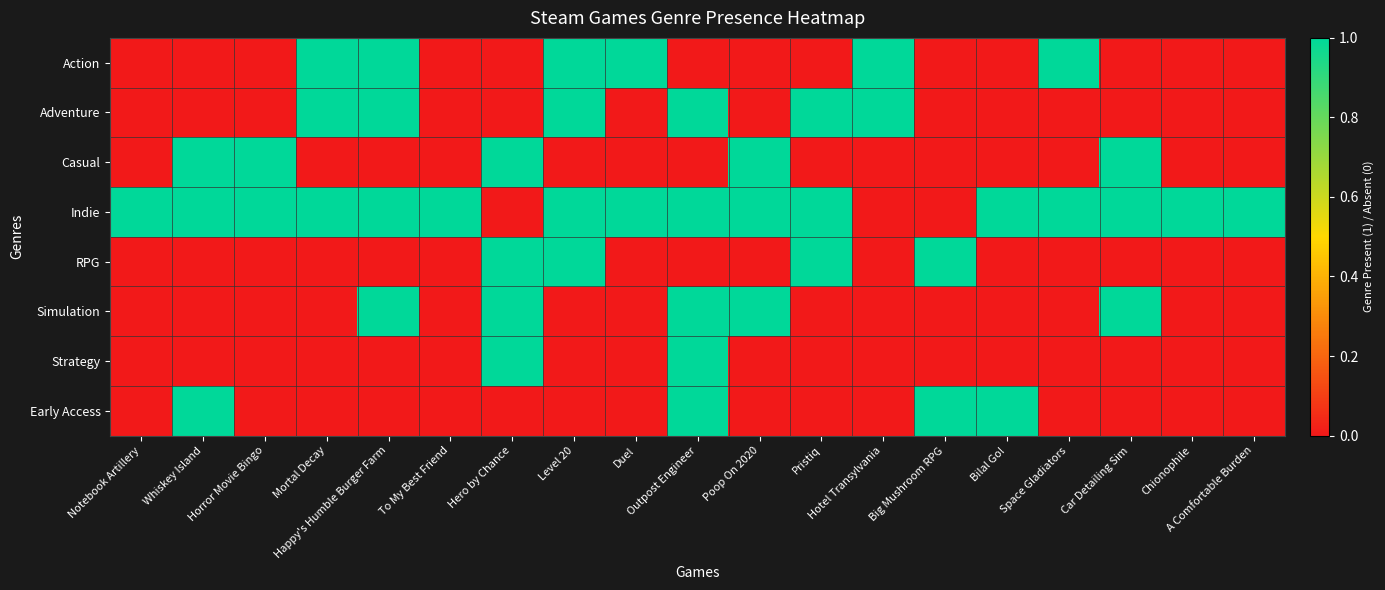

Which has a higher value, Duel or Hotel Transylvania?

Duel